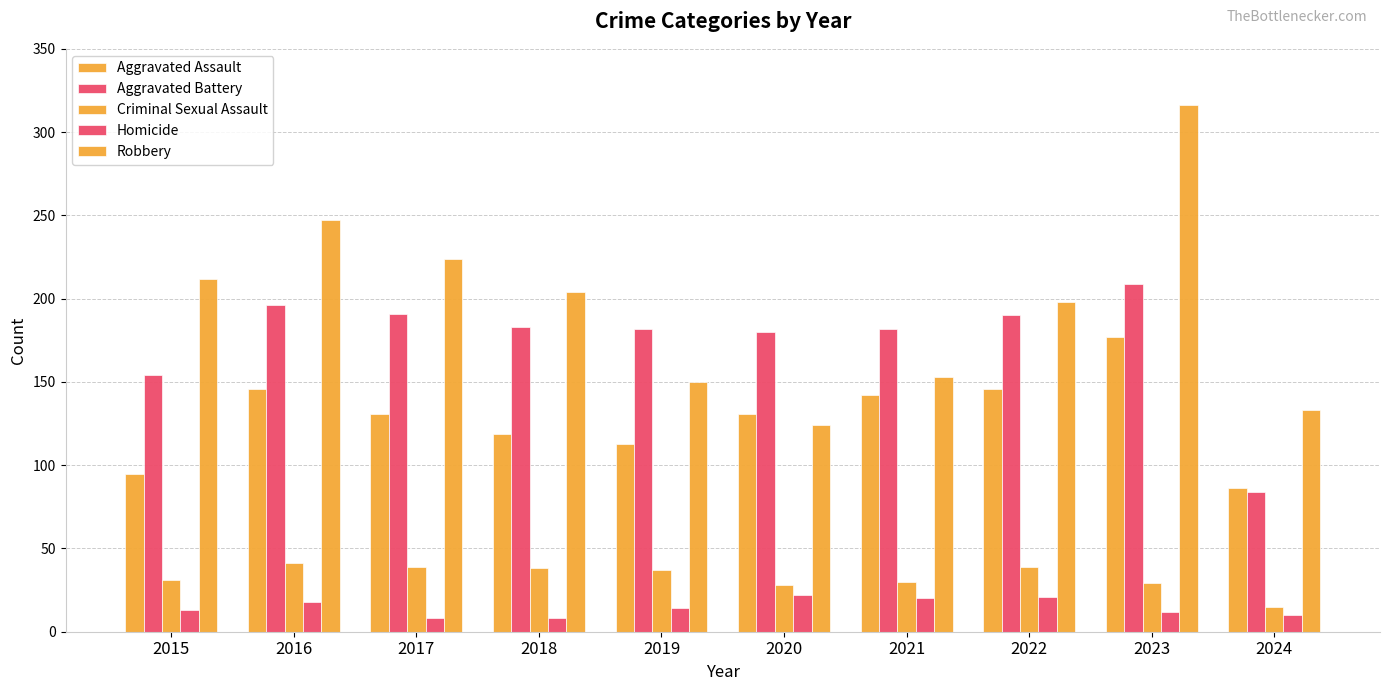

What is the greatest value displayed?

316